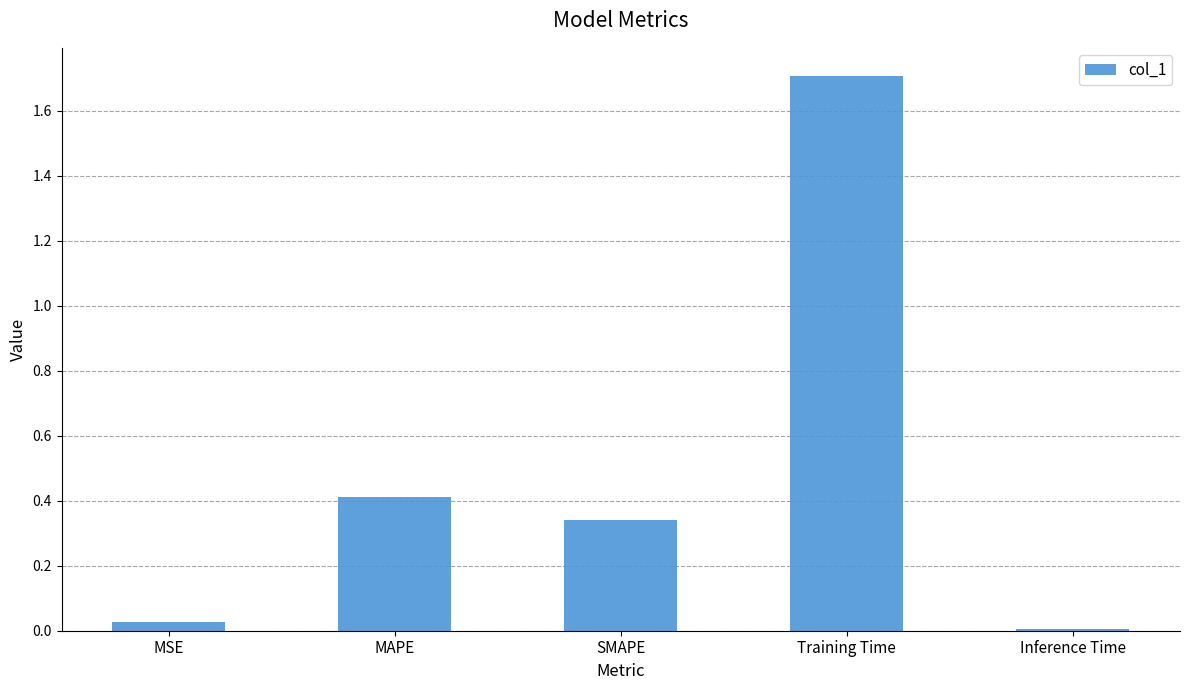

What is the difference between the second highest and second lowest values?

0.4